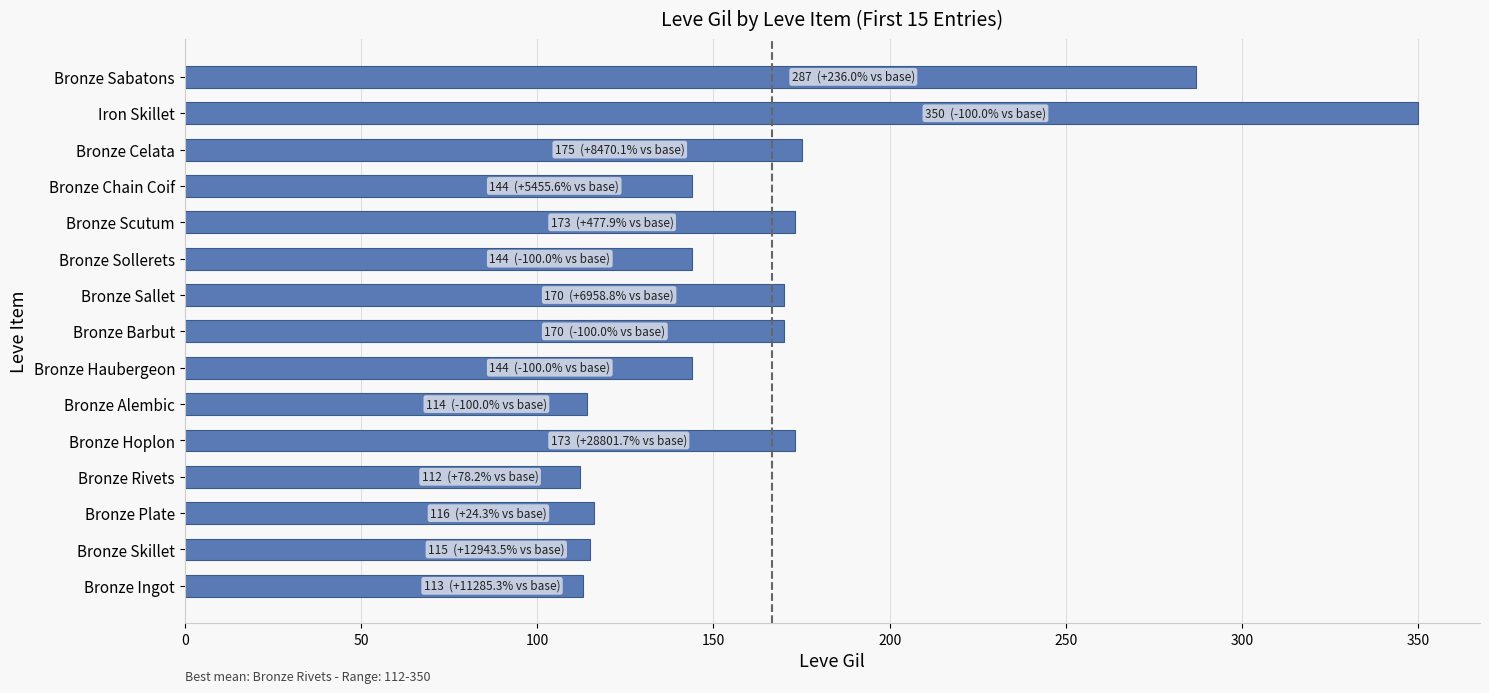

Approximately how many times larger is the value at Bronze Chain Coif compared to Bronze Sollerets?

1.0